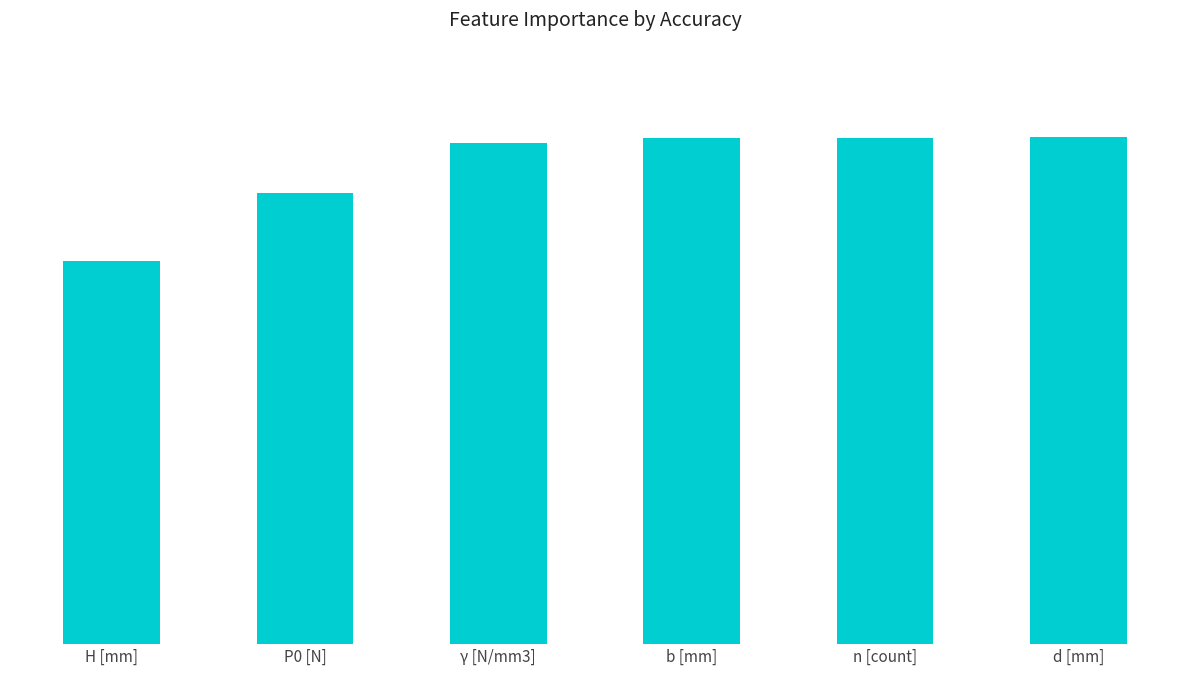

Does the chart contain any negative values?

No